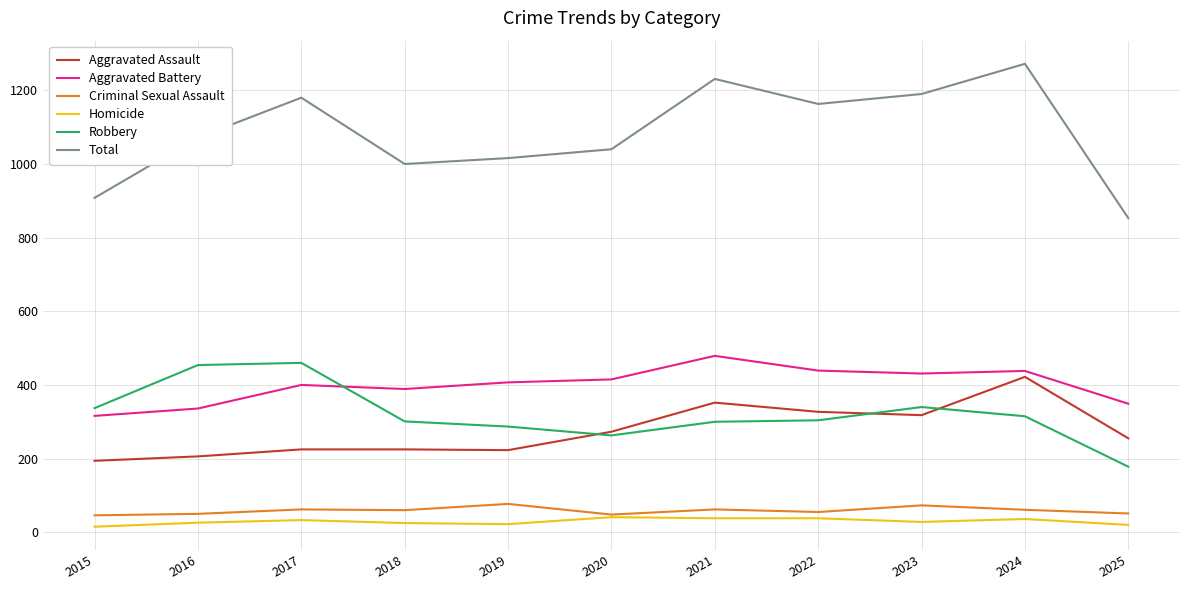

Read the Aggravated Battery value at 2022.

439